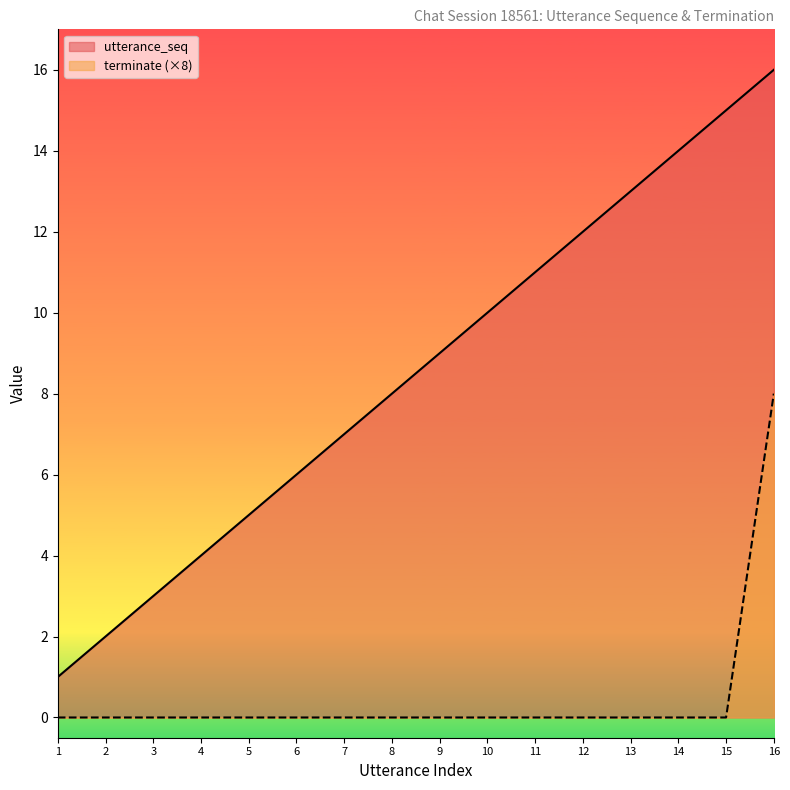

Is the value of utterance_seq at 15 greater than the value of terminate at 1?

Yes